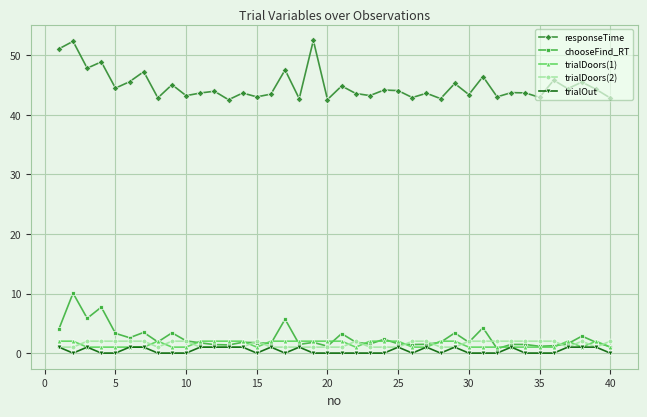

What is the maximum value shown in the chart?

52.5